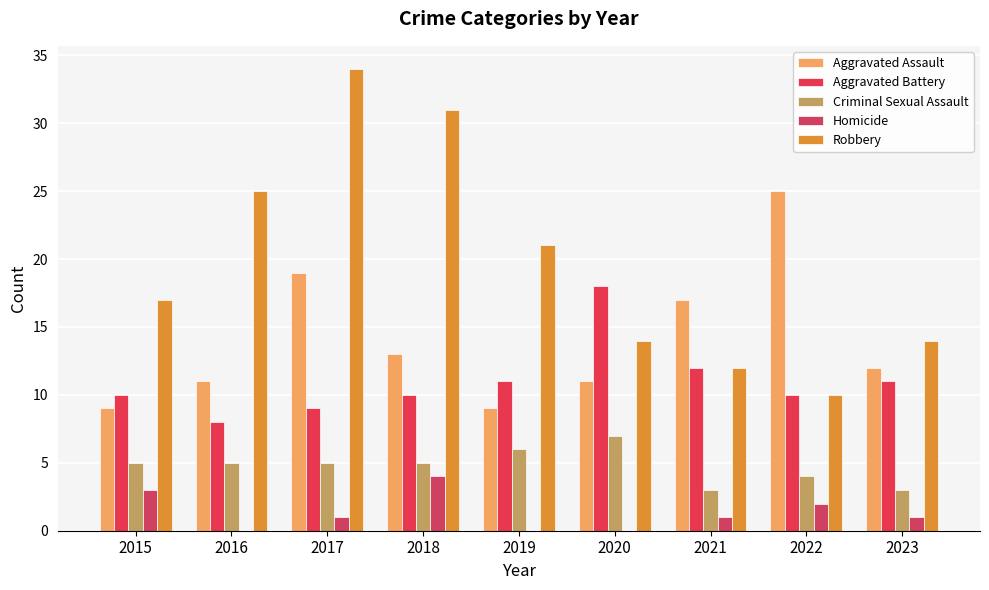

Which series has the largest total across all categories?

Robbery